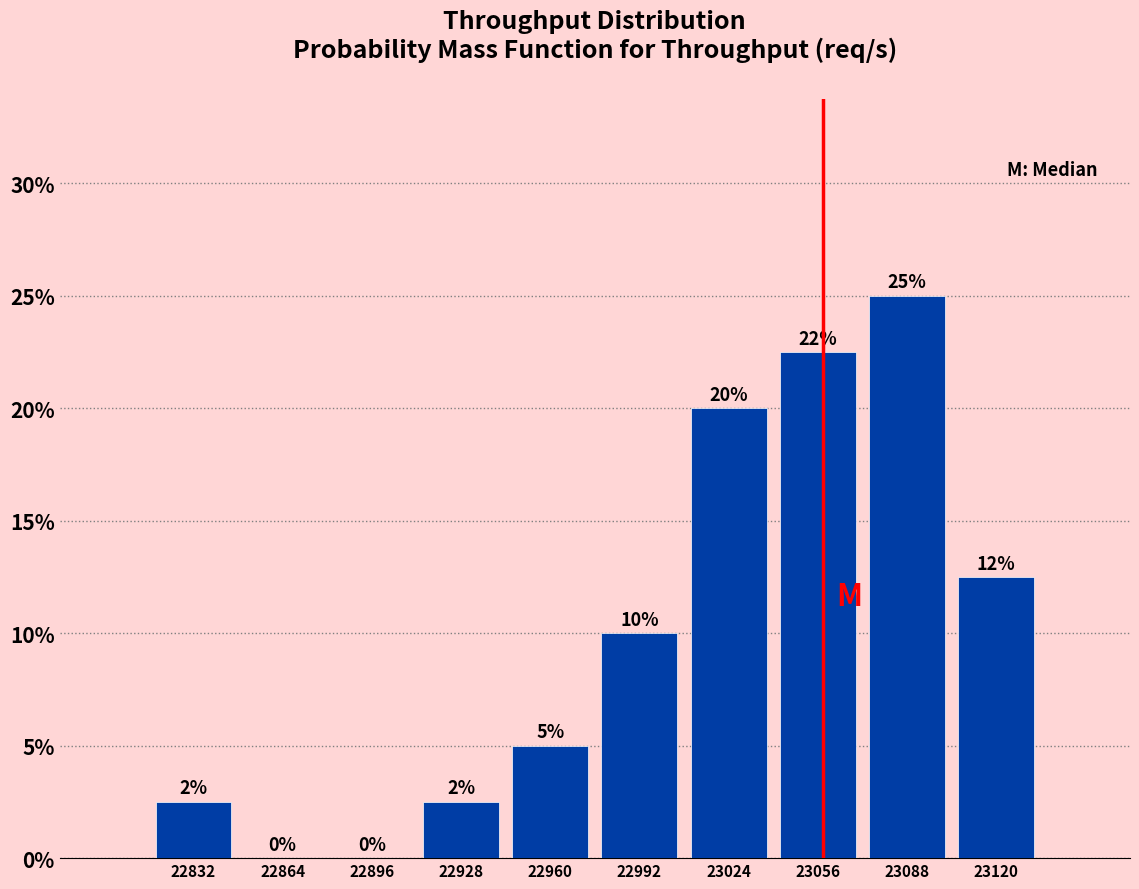

Over which range of the x-axis is the bar tallest?

23075 to 23105